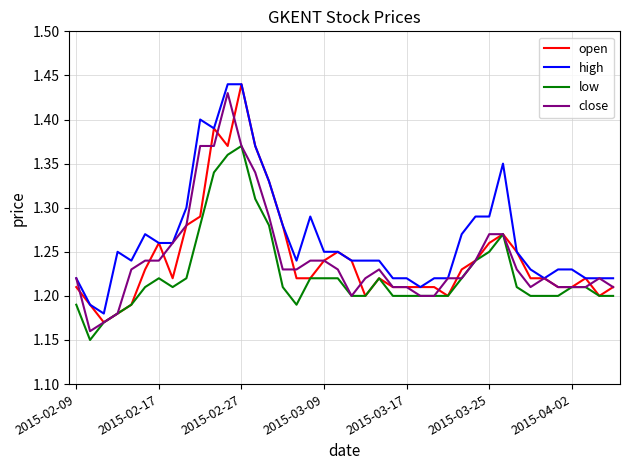

Which series has the largest total across all categories?

high